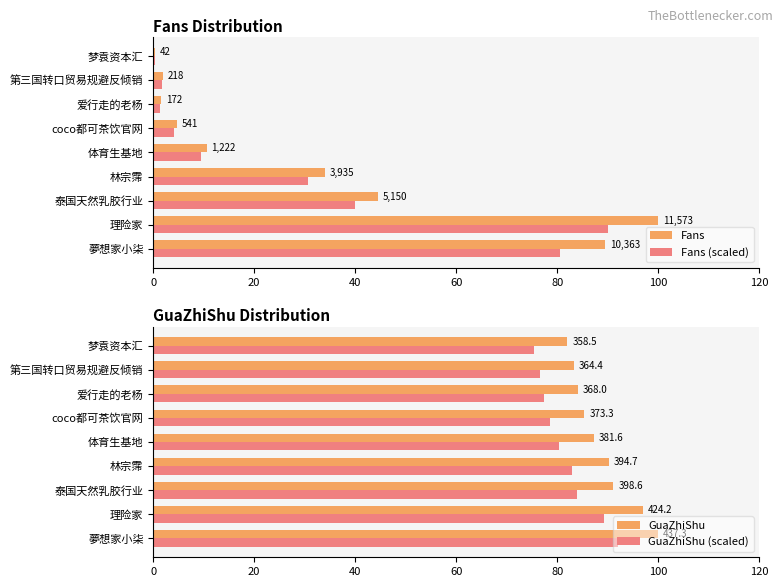

True or false: Fans (scaled) has a value of 0.3 at 梦袁资本汇.

True